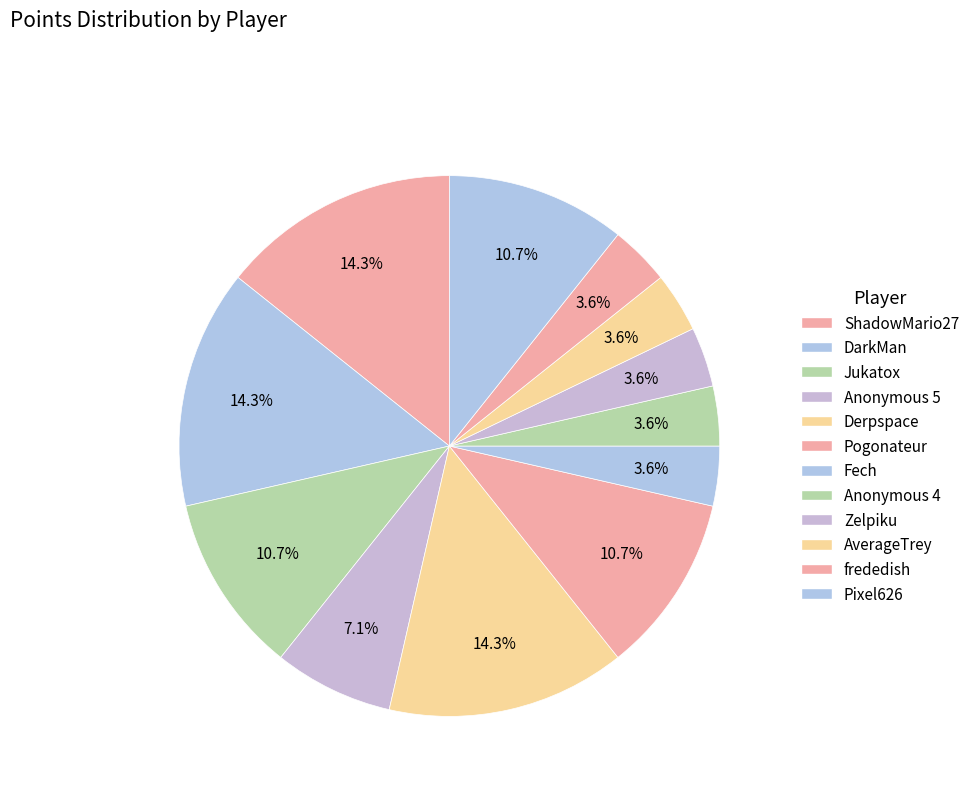

Is it true that Derpspace is 14% of the pie?

True